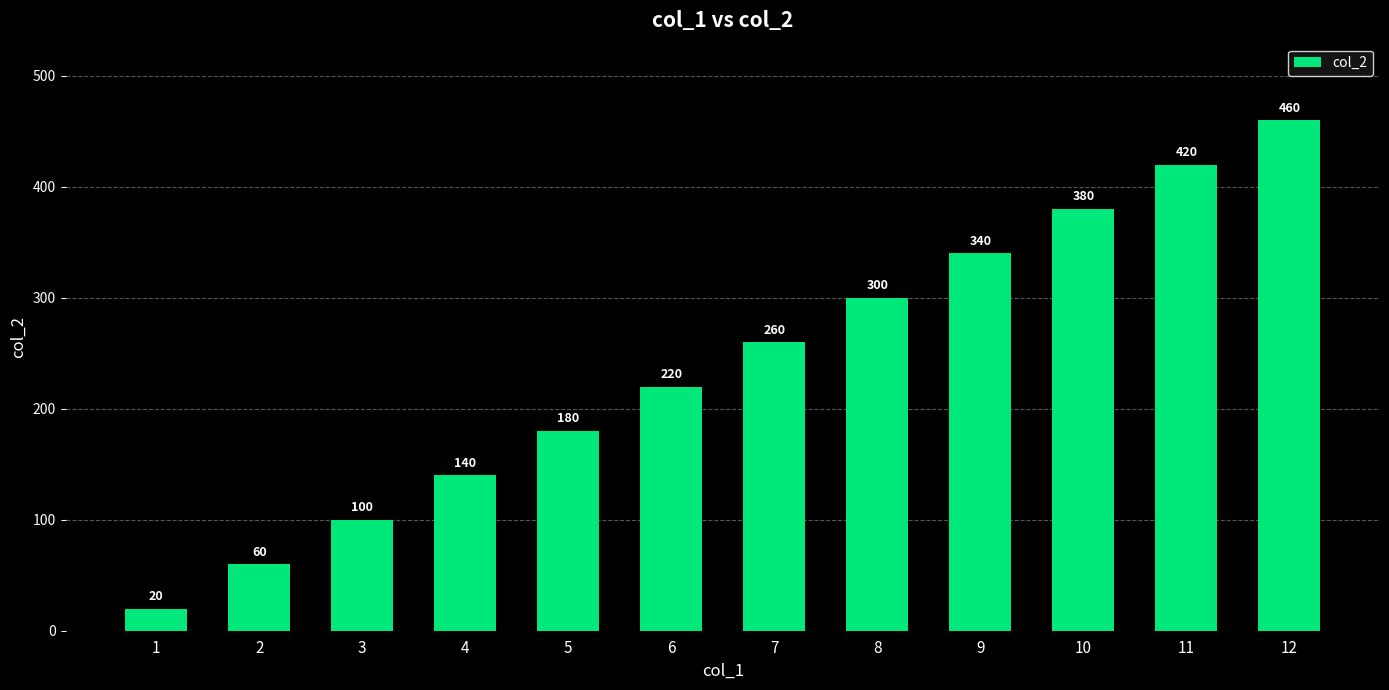

Does the chart contain any negative values?

No